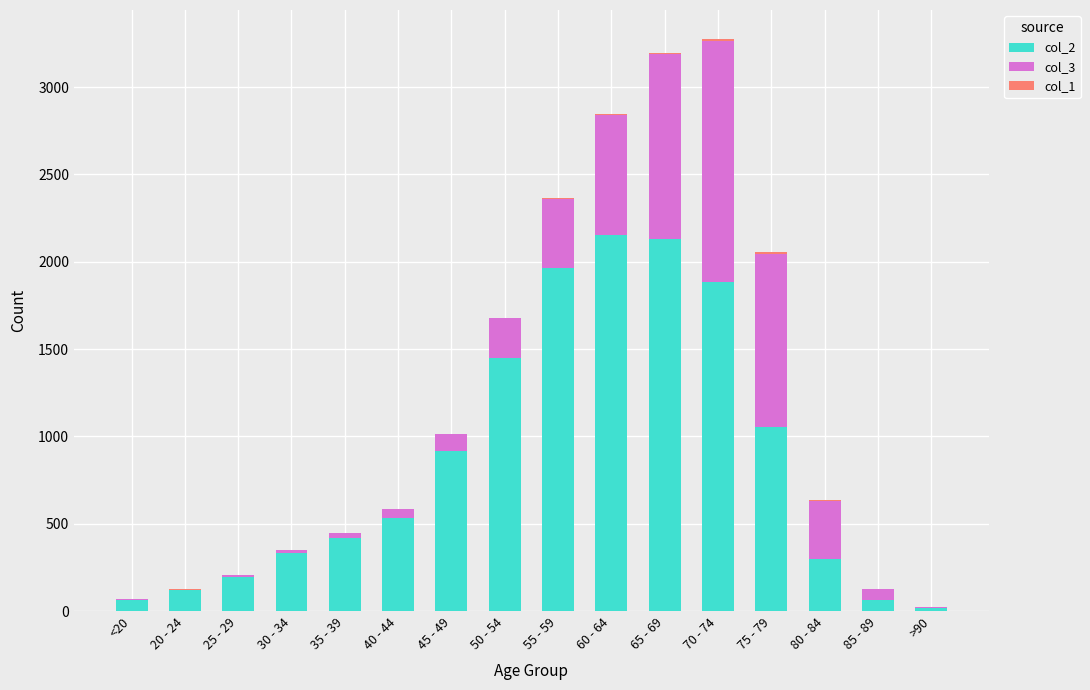

The value of col_2 at 25 - 29 is 196. True or false?

True